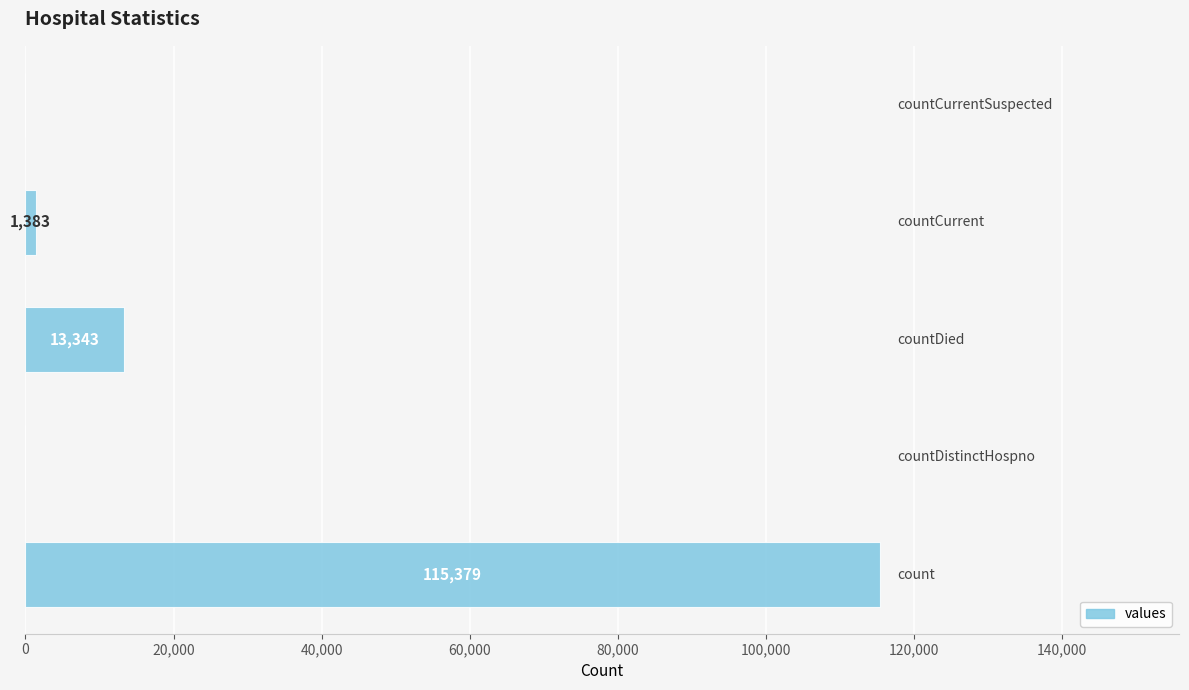

How many categories are shown in the chart?

5